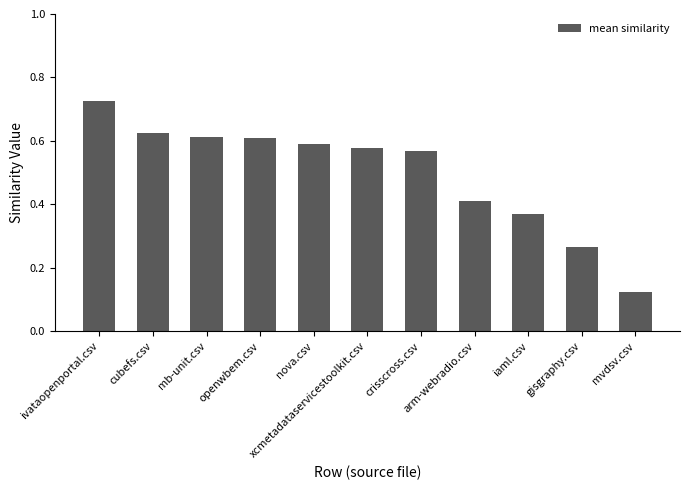

True or false: the data shows 0.4 at gisgraphy.csv.

False